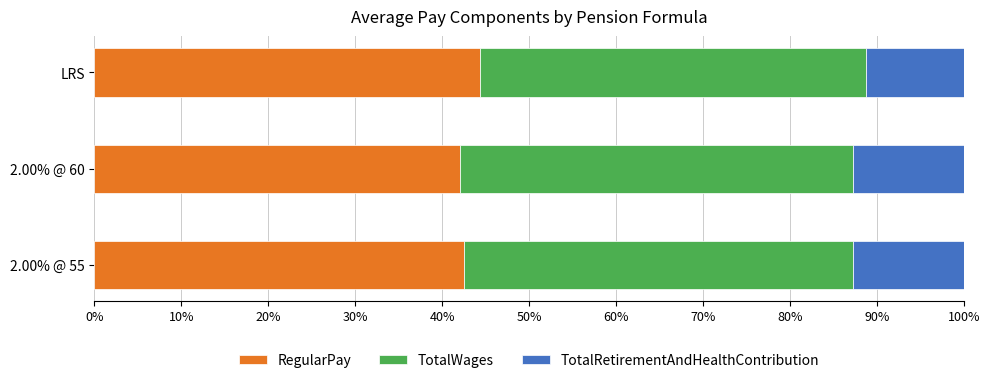

What is the highest value of the RegularPay series?

44.4